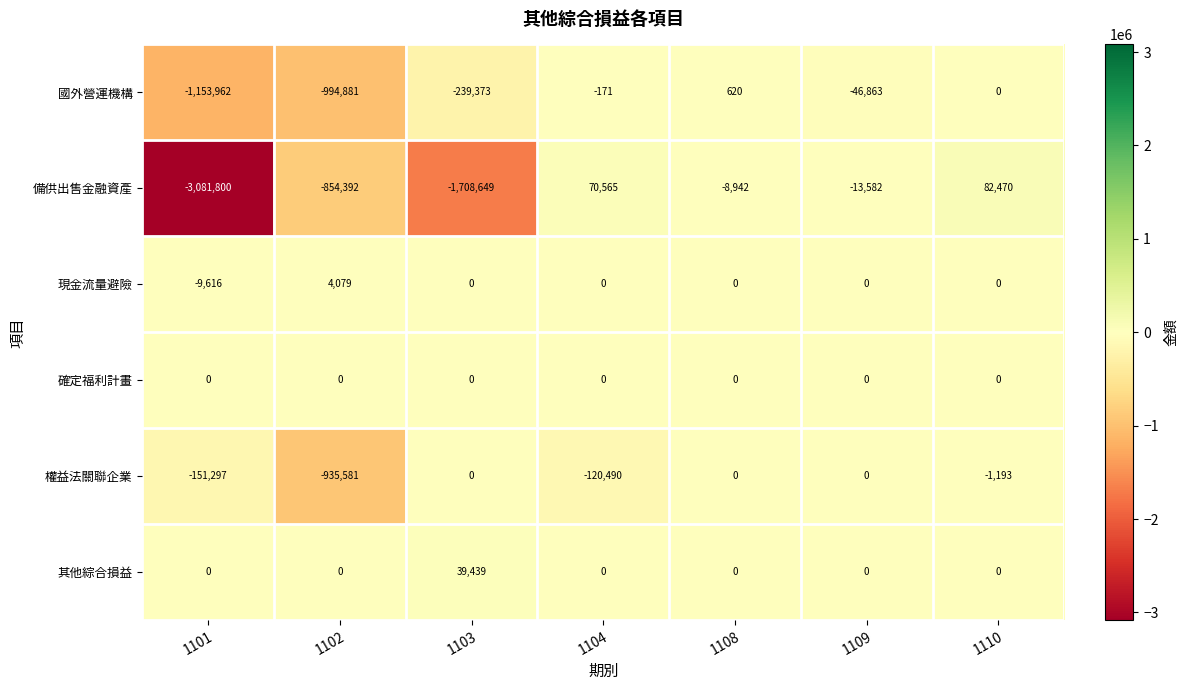

Which series has the widest spread of values?

備供出售金融資產